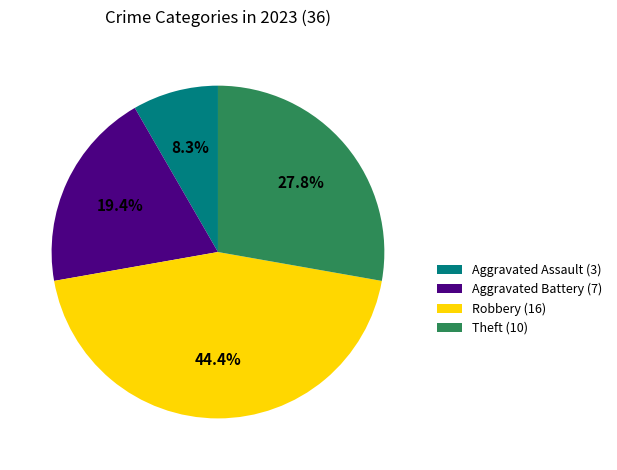

Does Theft represent more than half of the total?

No